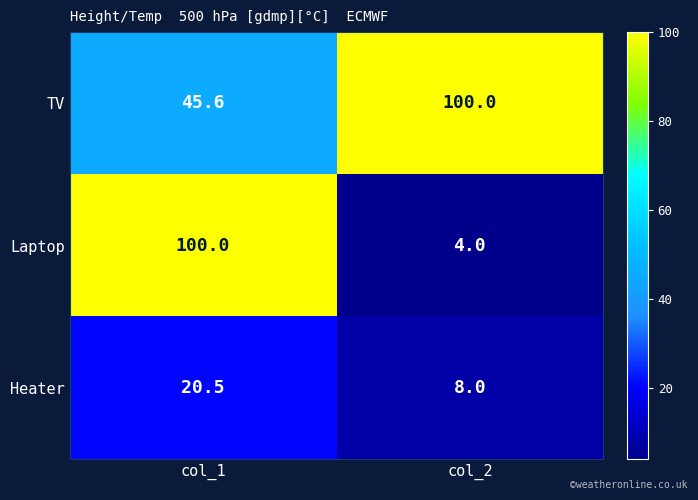

How many categories are shown in the chart?

2